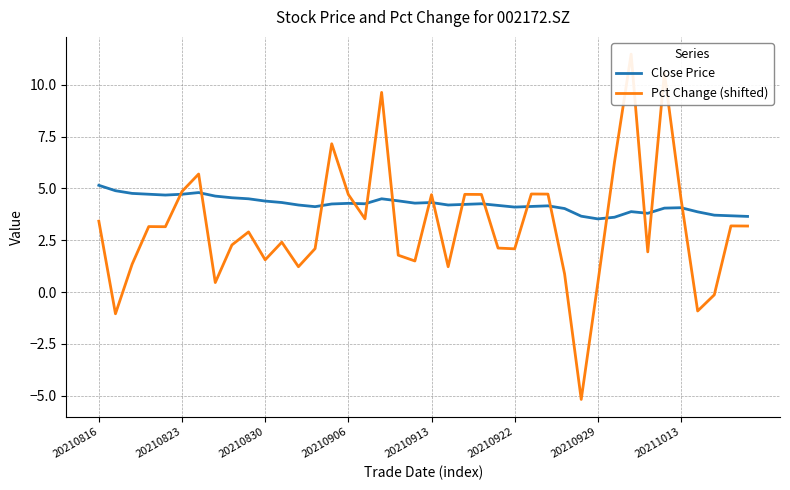

Is it true that Close Price equals 4.3 at 20210913?

True